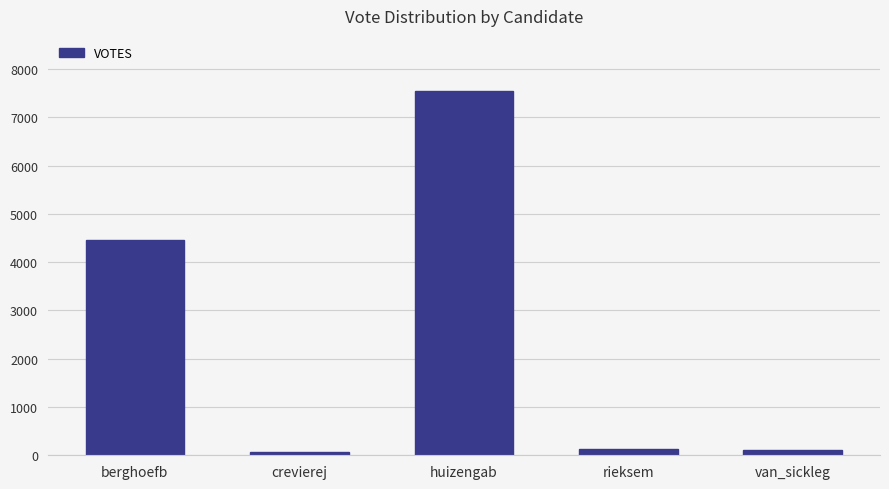

What is the greatest value displayed?

7552